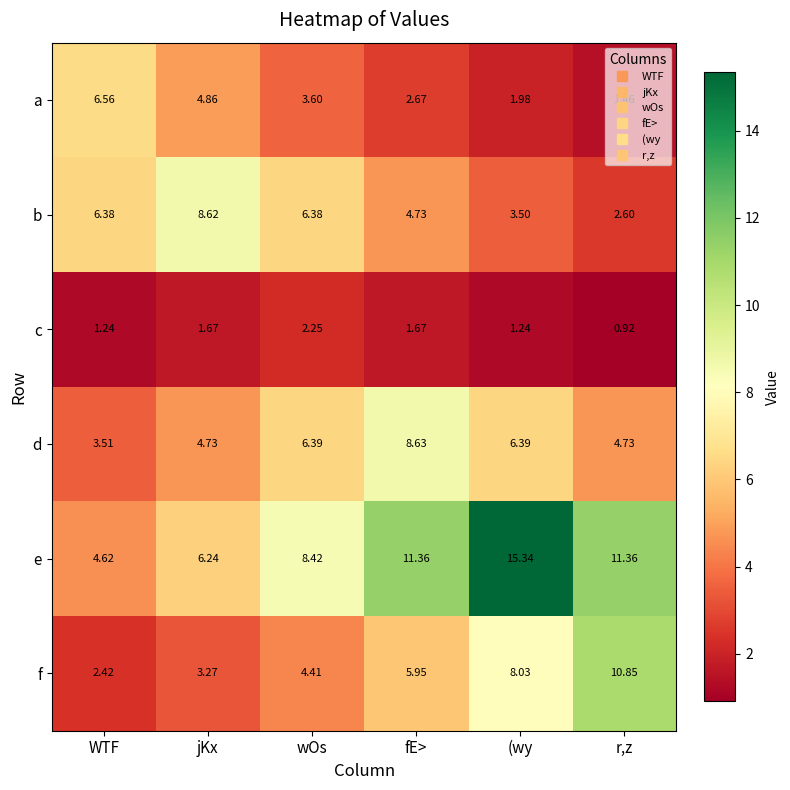

At which category is the sum across all series the highest?

(wy